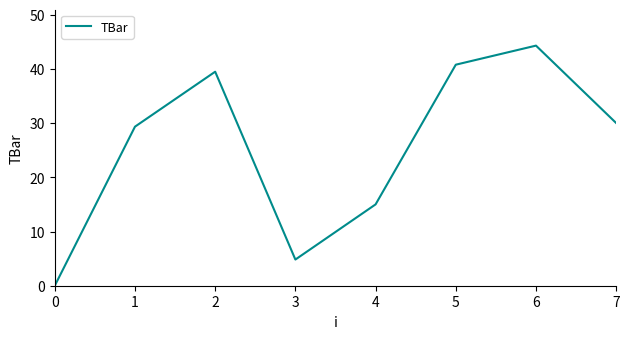

How many distinct data groups are displayed?

1